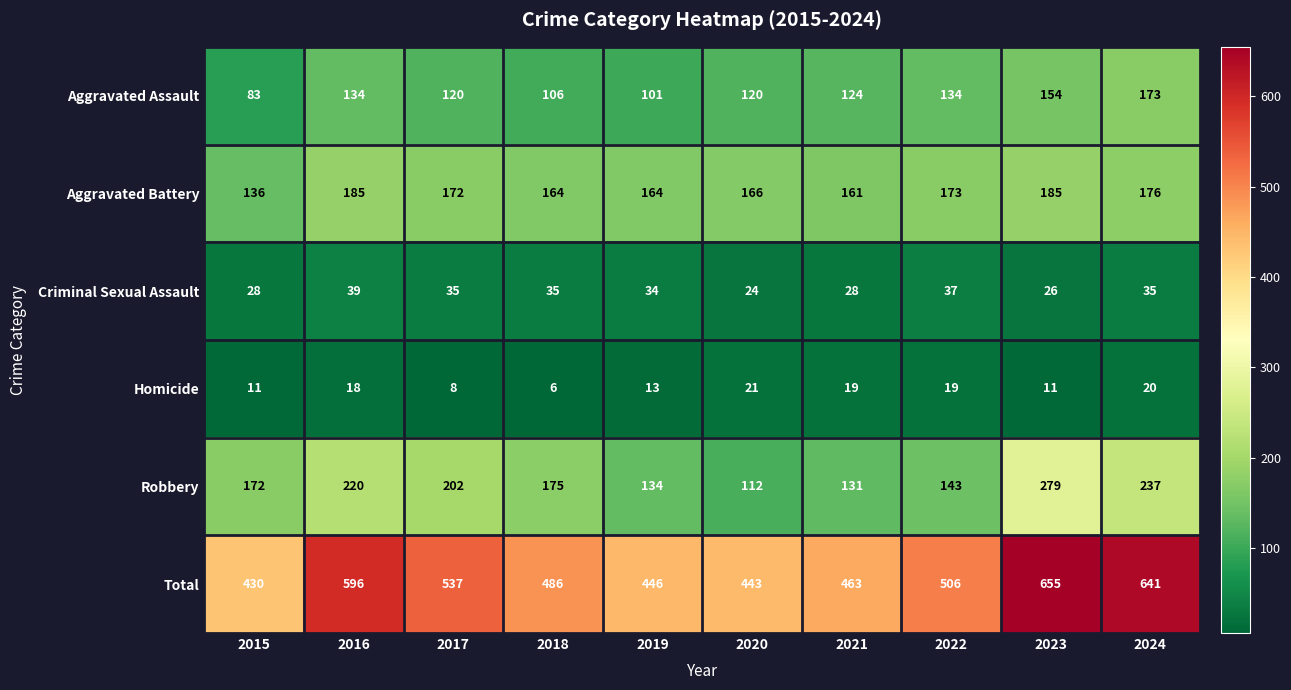

Where is Robbery nearest to the value 195?

2017